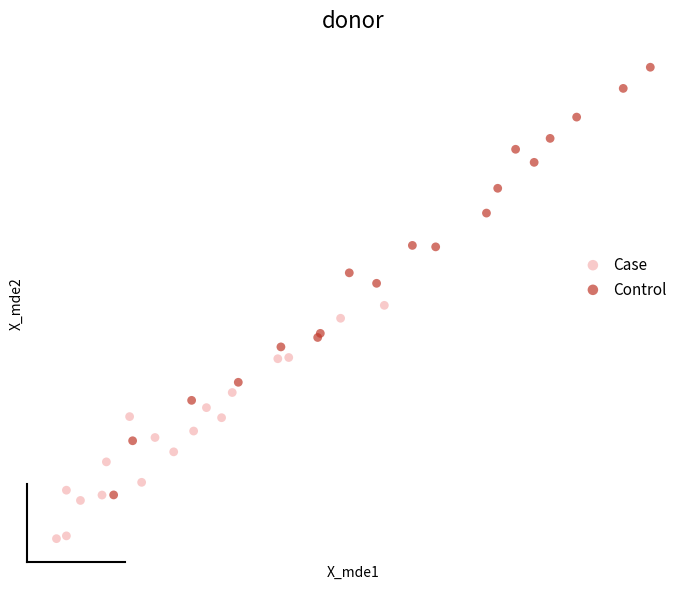

What are all the series names shown in the legend?

Case, Control